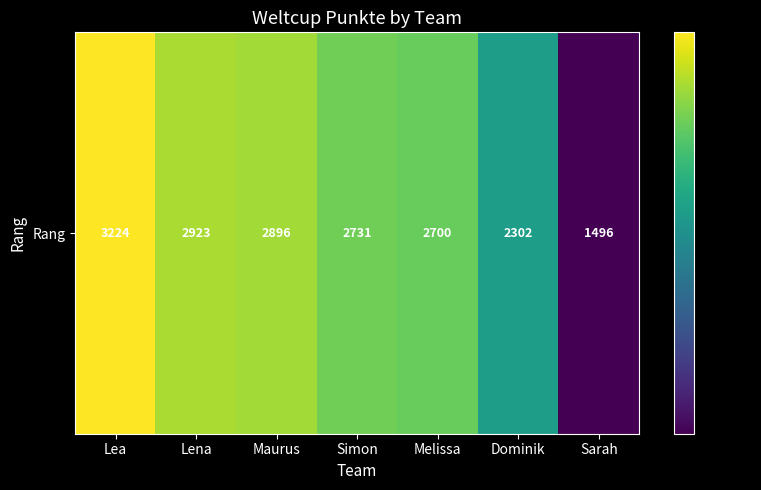

What value does the data have at Simon, to the nearest 50?

2750